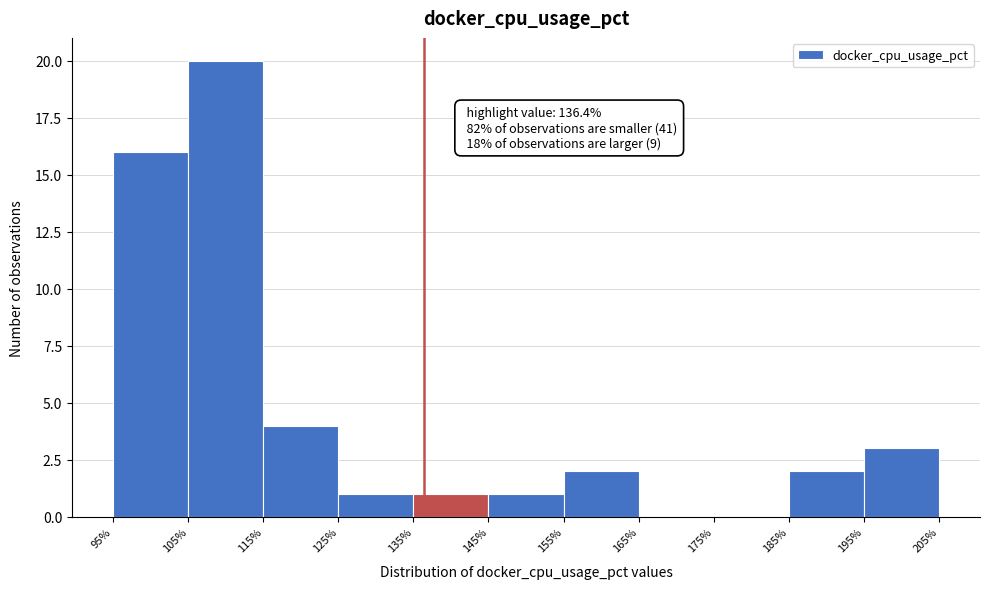

Over which range of the x-axis is the bar tallest?

105% to 115%